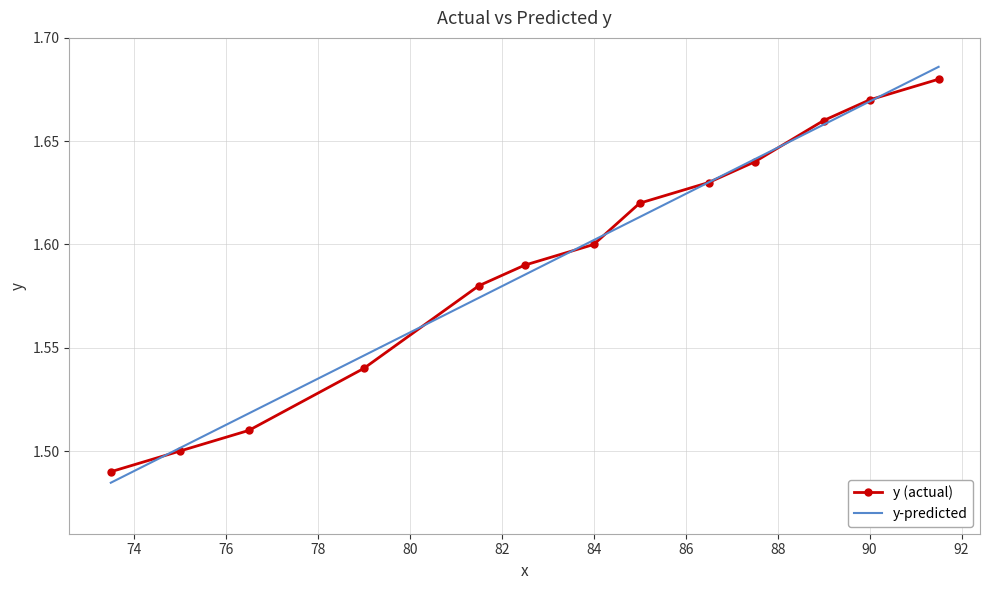

Which series has the largest range (max minus min)?

y-predicted